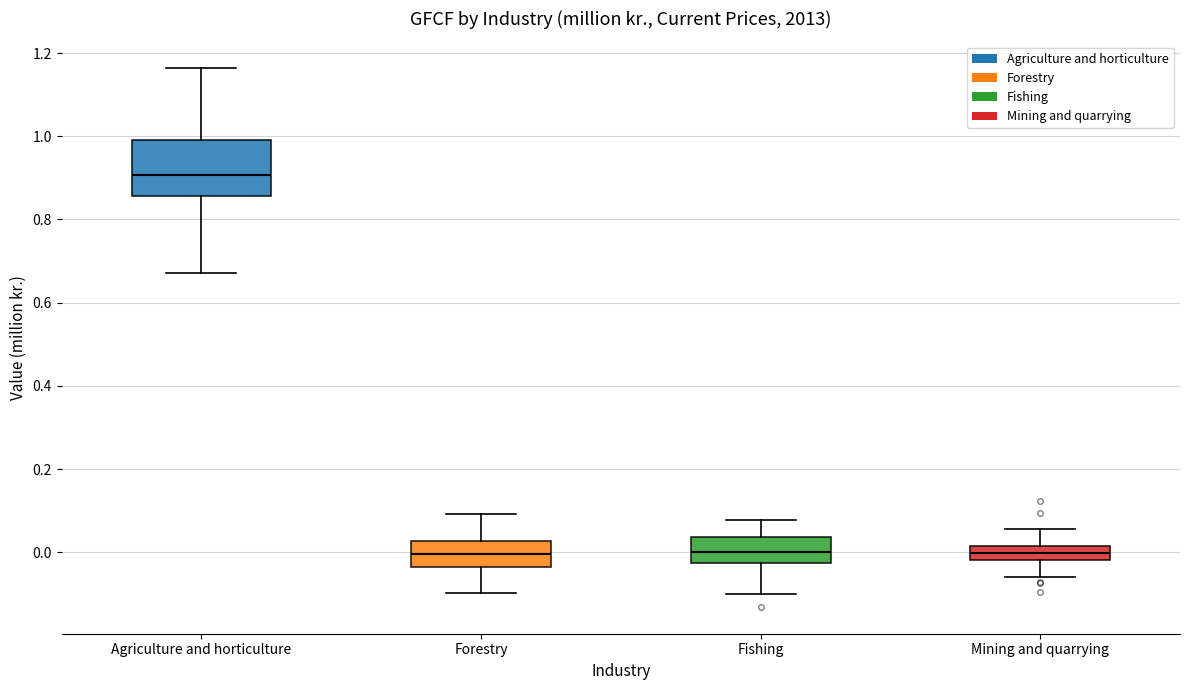

Reading left to right, transcribe this box plot: for each box, give where its median line is, the range the box spans, and where its two whiskers end, as read against the y-axis. The values are not printed on the chart, so give them approximately, as read against the axis.

Agriculture and horticulture: median 0.90, box 0.86 to 1.00, whiskers 0.68 to 1.16
Forestry: median 0.00, box -0.04 to 0.02, whiskers -0.10 to 0.10
Fishing: median 0.00, box -0.02 to 0.04, whiskers -0.10 to 0.08
Mining and quarrying: median 0.00, box -0.02 to 0.02, whiskers -0.06 to 0.06